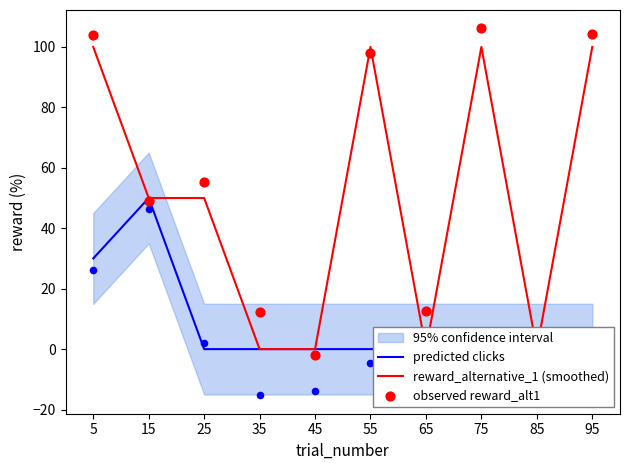

At which category is the sum across all series the highest?

5